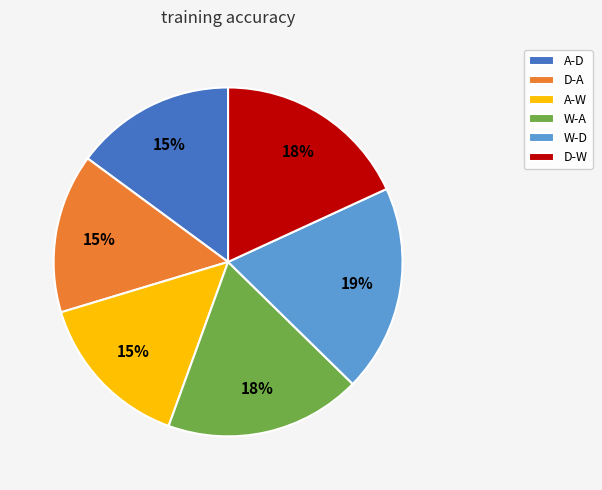

What is the largest slice in the pie chart?

W-D